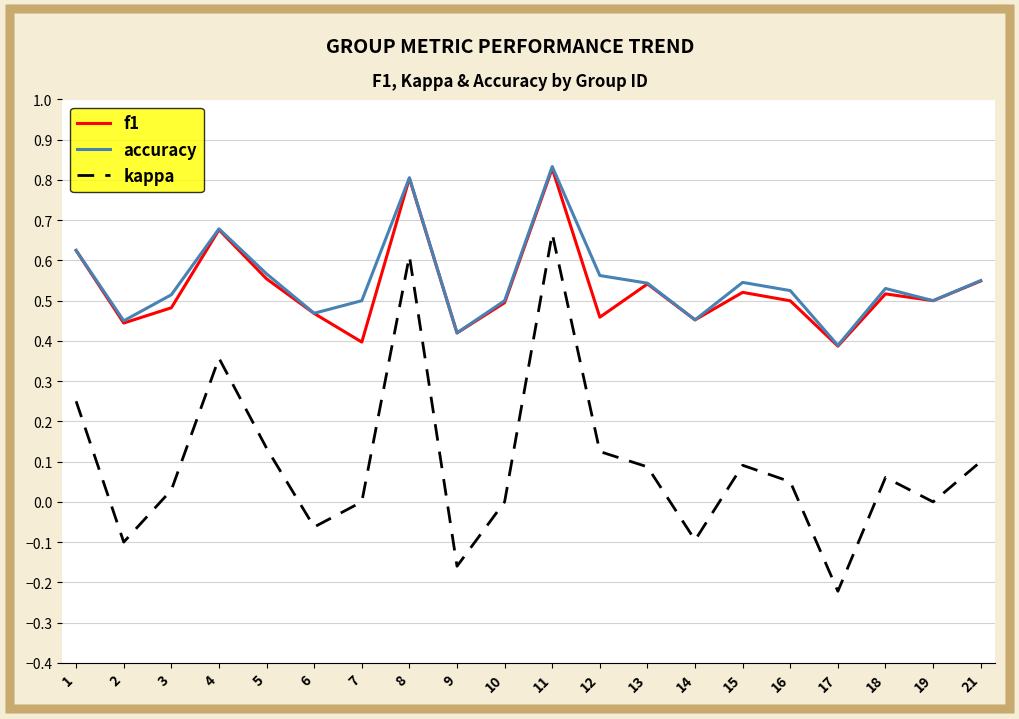

Between 9 and 13, which series saw the biggest shift?

kappa